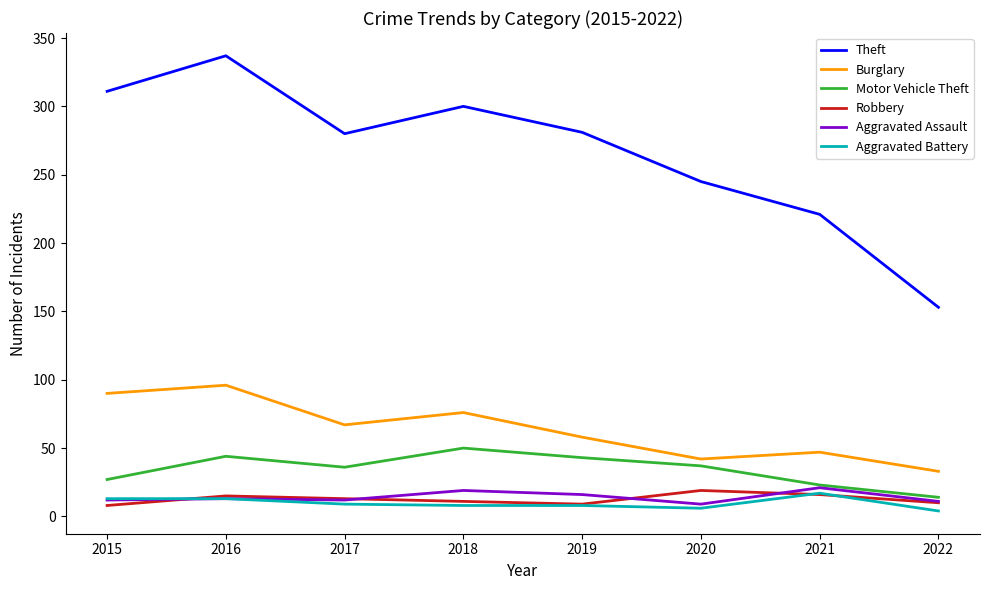

Which series has the largest total across all categories?

Theft